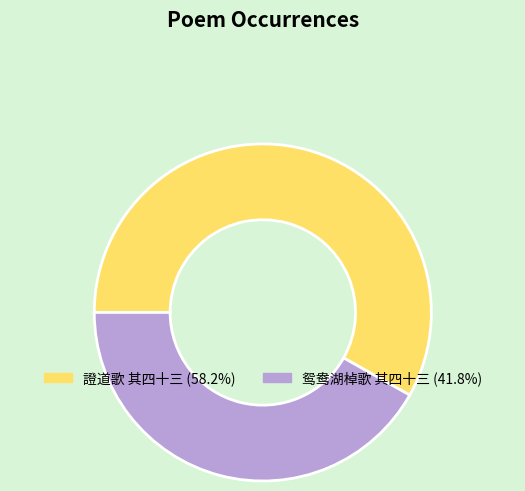

What is the ratio of the value at 證道歌 其四十三 to the value at 鸳鸯湖棹歌 其四十三?

1.4